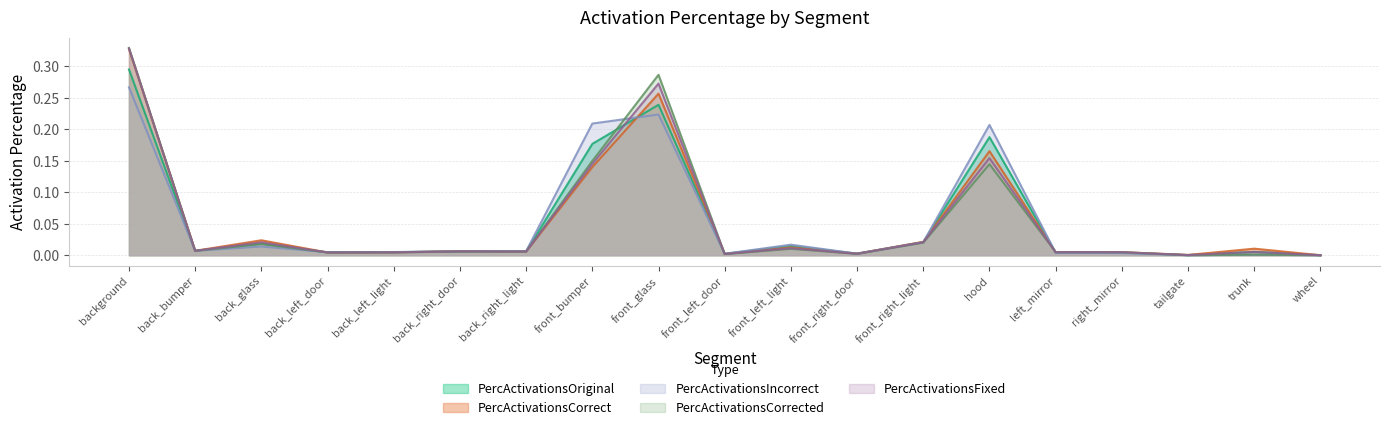

Is it true that PercActivationsOriginal equals 0.0 at wheel?

True